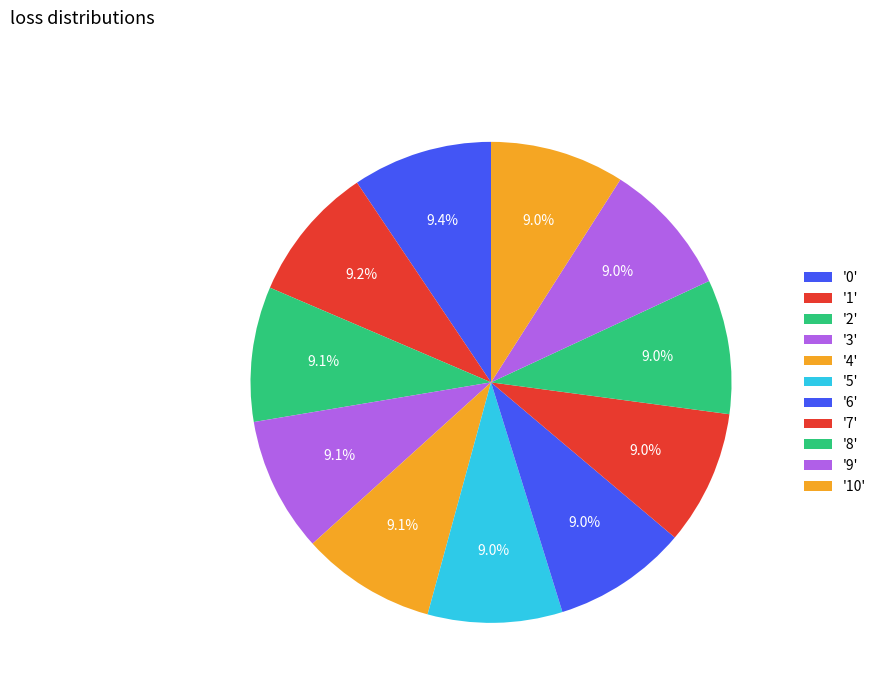

Which category has the smallest portion of the pie?

10